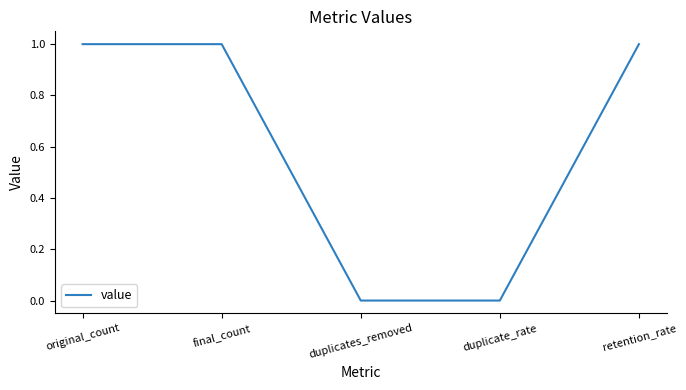

What position from the right is duplicate_rate?

2